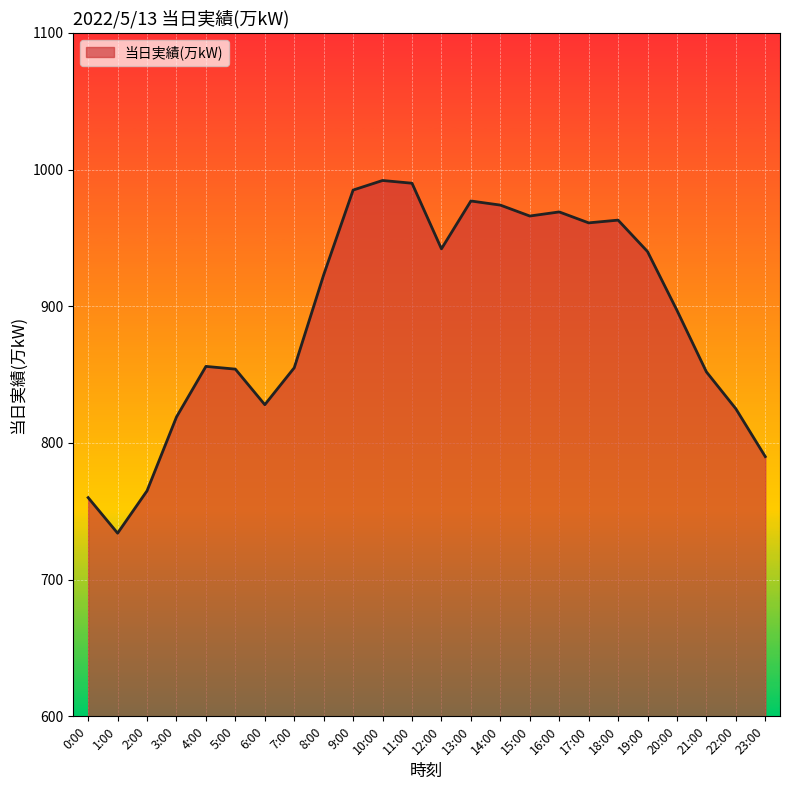

How many categories are shown in the chart?

24